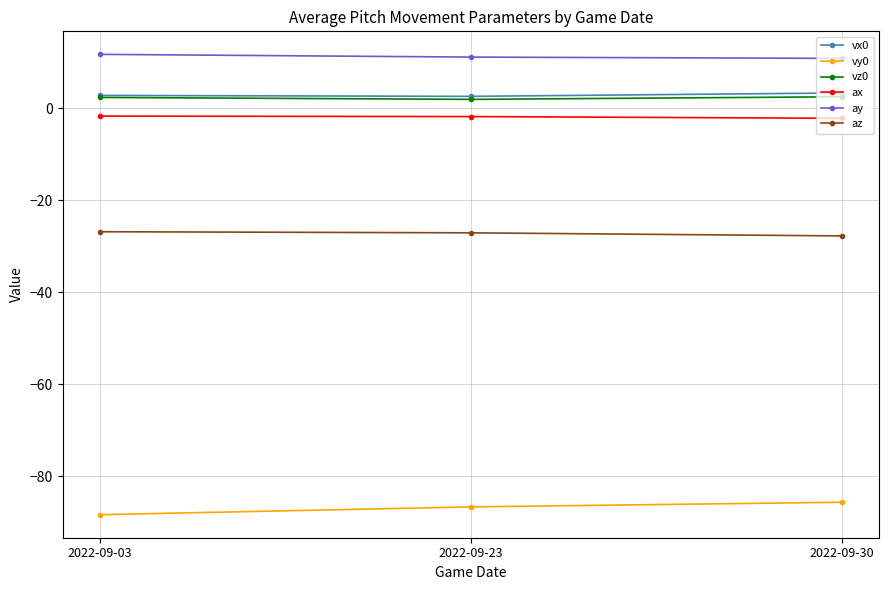

Count the number of data series in this chart.

6